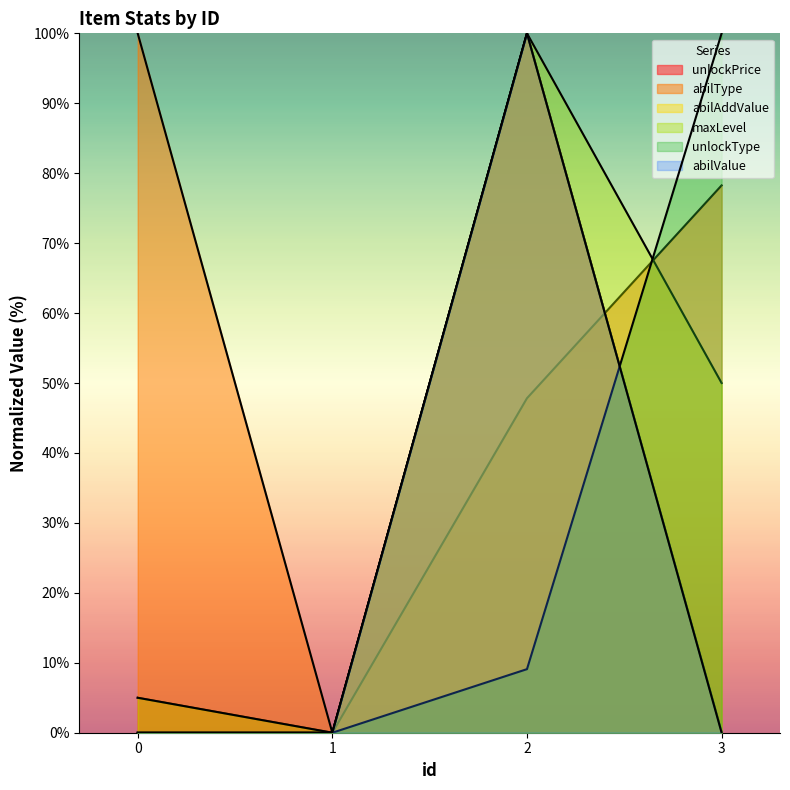

Reading right to left, extract all data points from this chart.

unlockPrice: 3=0.0	2=100.0	1=0.0	0=5.0
abilType: 3=78.3	2=47.8	1=0.0	0=100.0
abilAddValue: 3=0.1	2=100.0	1=0.0	0=0.0
maxLevel: 3=50.0	2=100.0	1=0.0	0=5.0
unlockType: 3=100.0	2=9.1	1=0.0	0=0.0
abilValue: 3=0.0	2=100.0	1=0.0	0=0.0